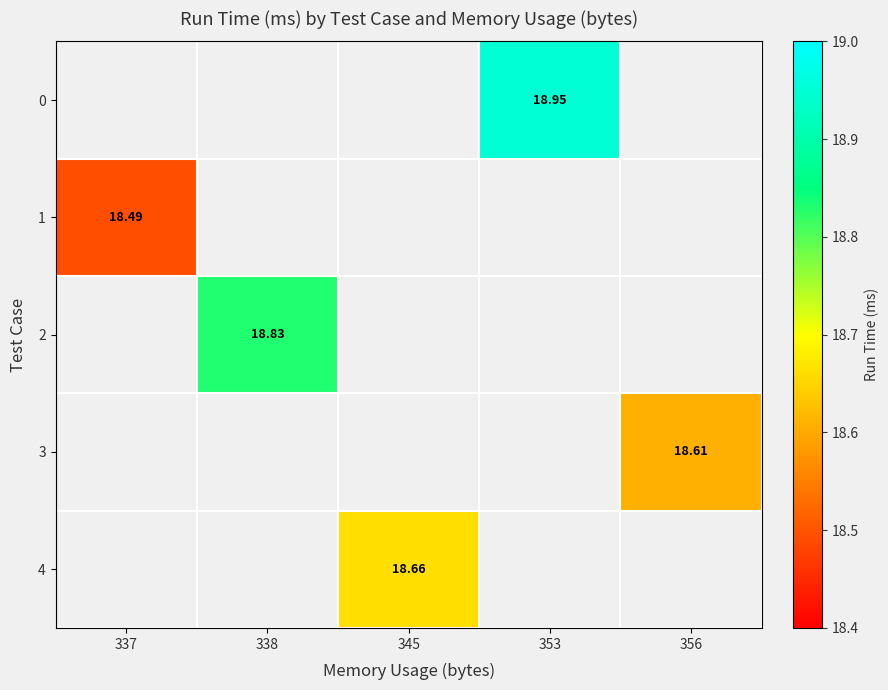

At which label does 1 reach its peak?

337